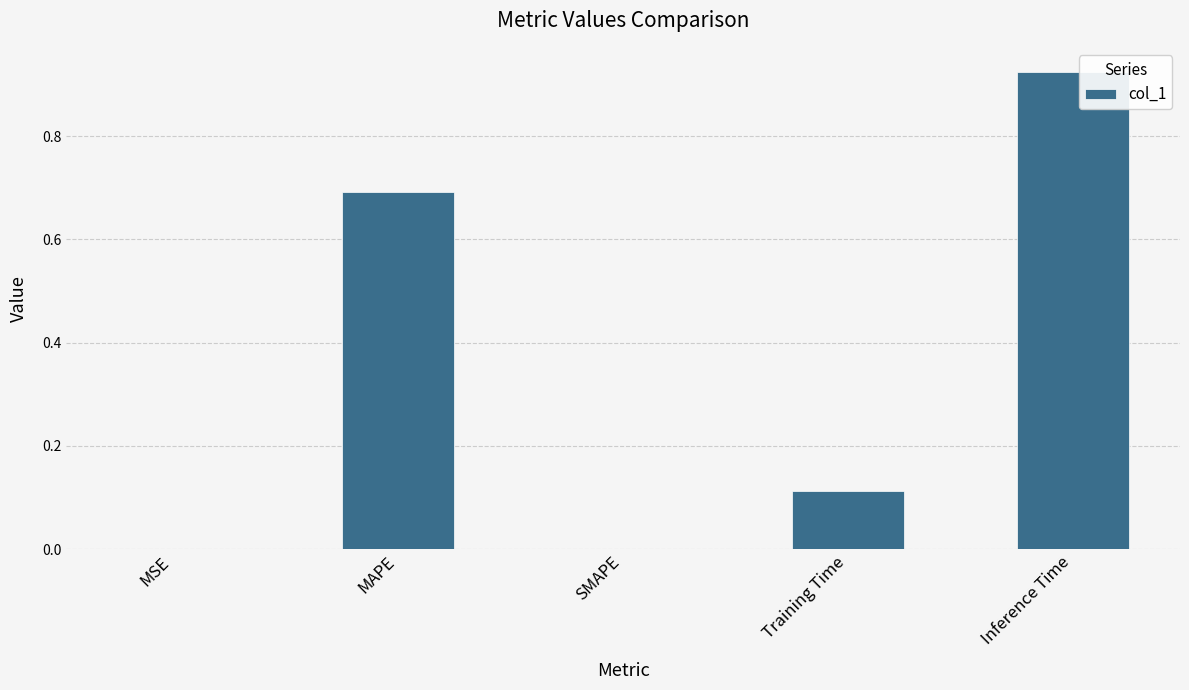

Which label corresponds to the largest value in the chart?

Inference Time